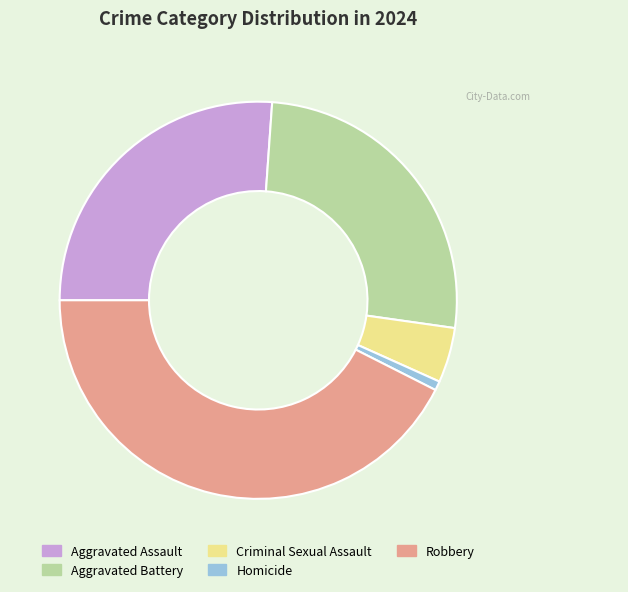

Is it true that Aggravated Battery is 35% of the pie?

False